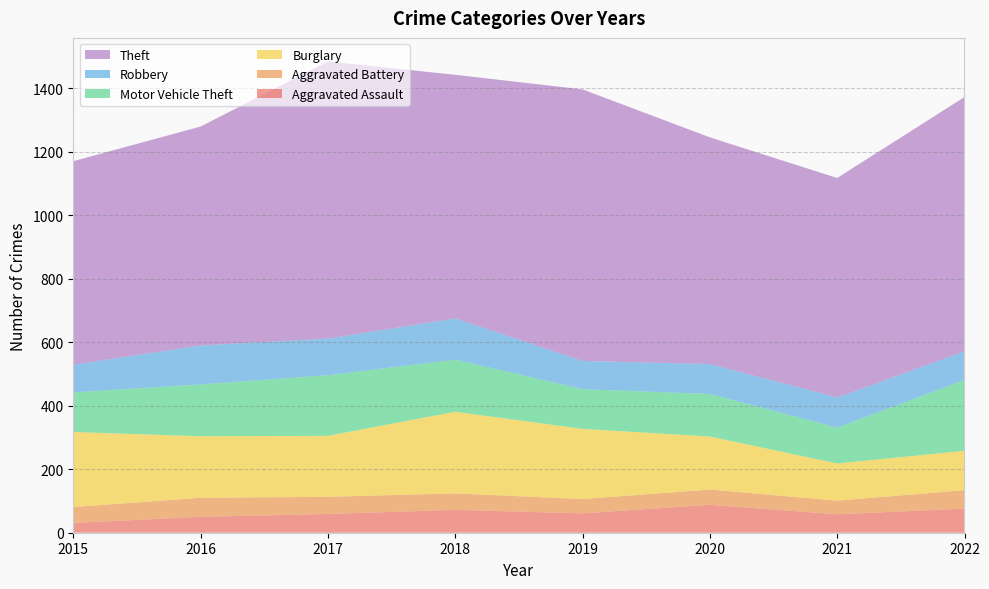

Reading left to right, transcribe all the data shown in this chart.

Aggravated Assault: 31	50	59	72	61	88	58	76
Aggravated Battery: 50	60	54	52	45	48	43	58
Burglary: 236	194	192	257	221	167	117	124
Motor Vehicle Theft: 125	163	191	164	125	134	113	223
Robbery: 87	123	115	130	89	94	95	90
Theft: 641	689	873	767	855	714	691	801